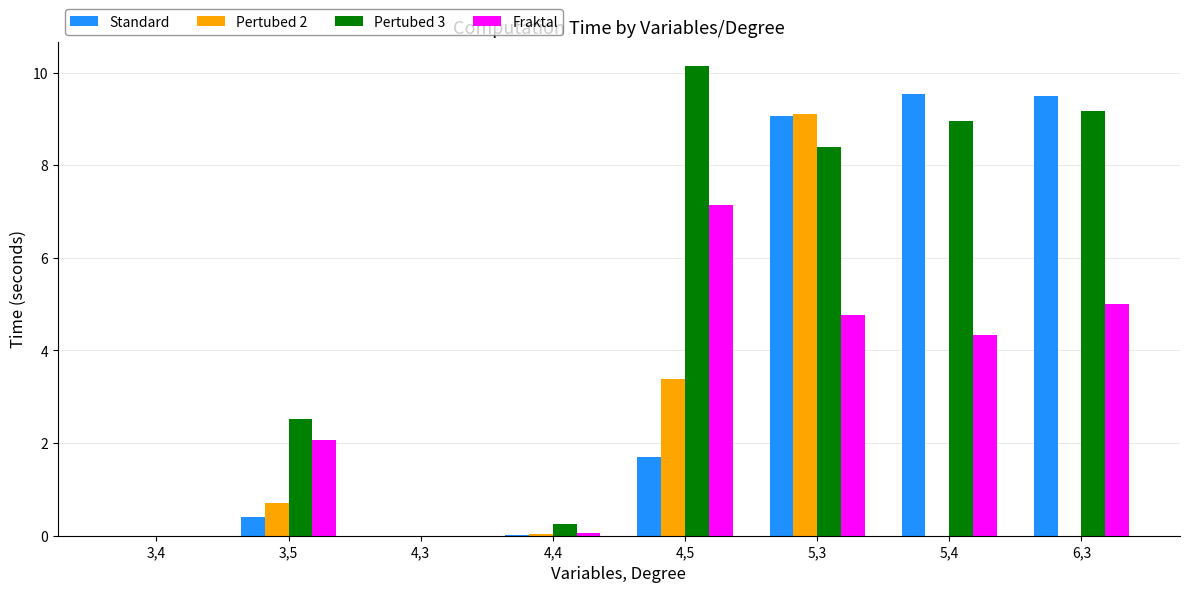

Between 3,4 and 5,4, which series saw the biggest shift?

Standard